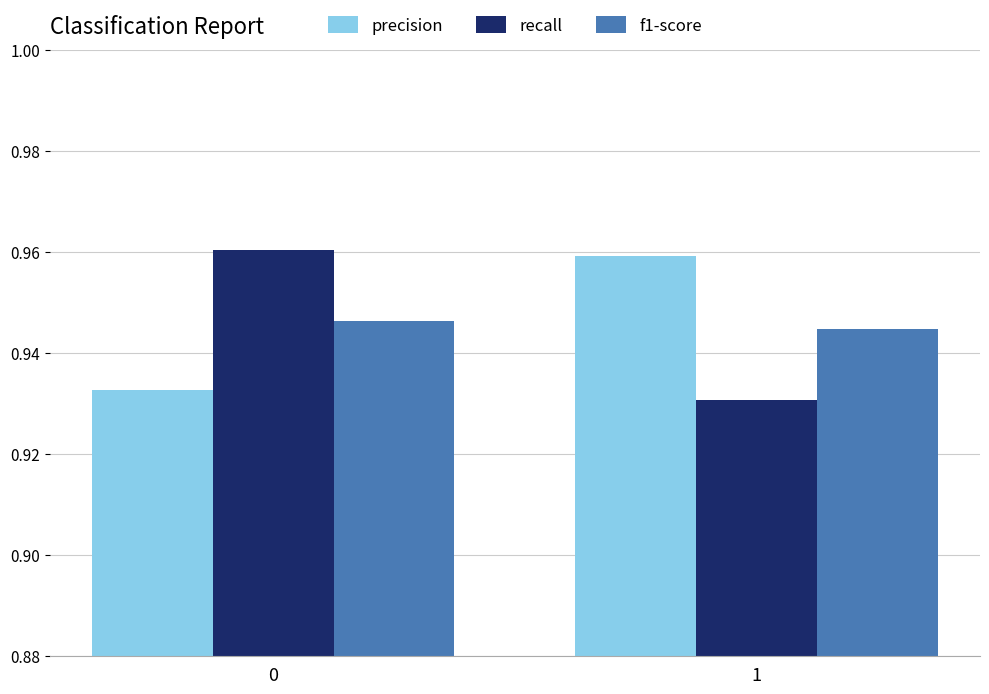

What is the sum of all precision values?

1.9